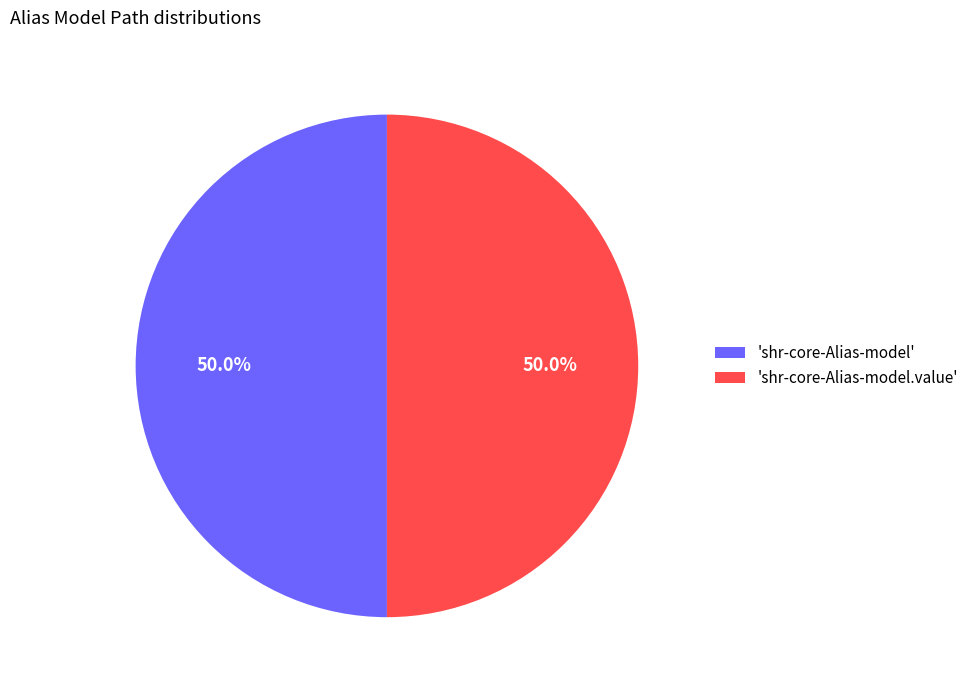

What percentage is NOT represented by 'shr-core-Alias-model'?

50.0%